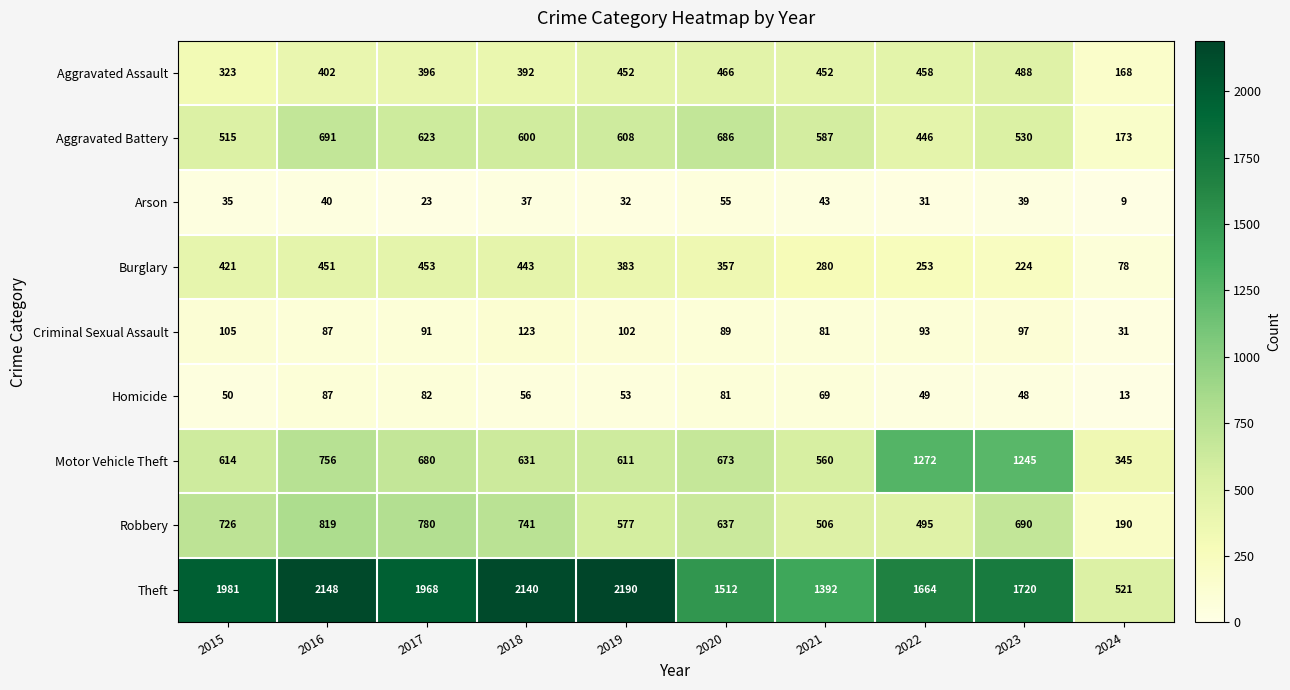

Which category has the highest value across all series?

2019